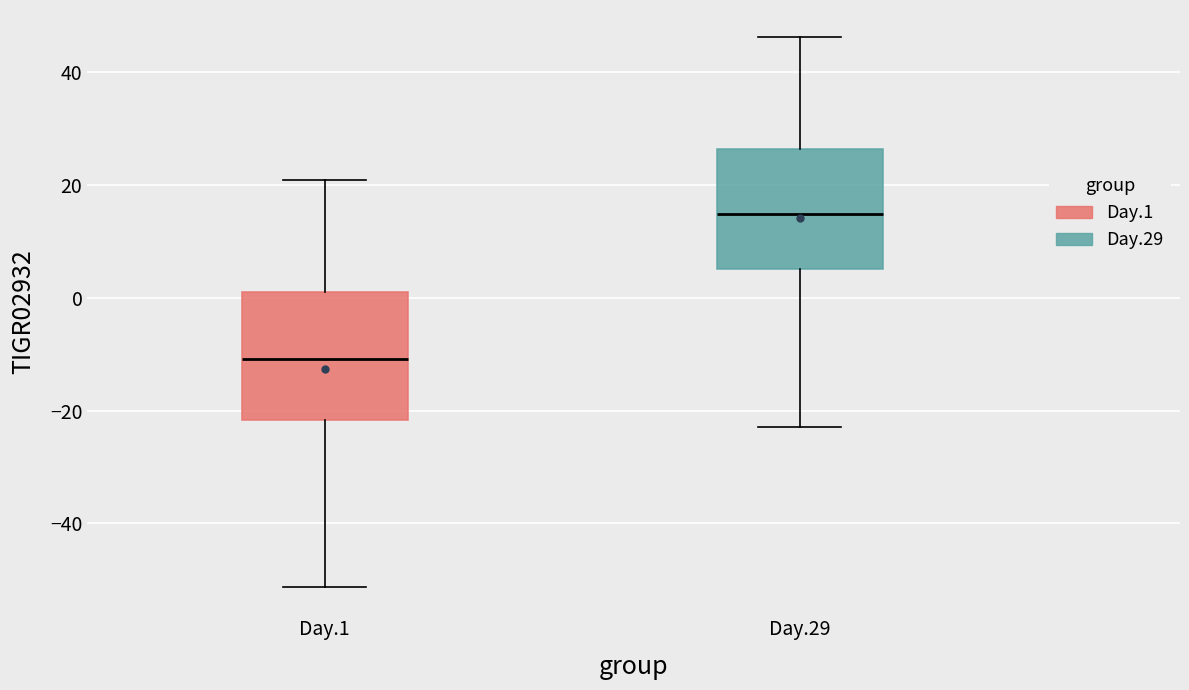

Reading left to right, read every box against the y-axis: the position of its median line, the range the box covers, and the ends of its whiskers. The values are not printed on the chart, so give them approximately, as read against the axis.

Day.1: median -10, box -22 to 0, whiskers -52 to 20
Day.29: median 14, box 6 to 26, whiskers -22 to 46